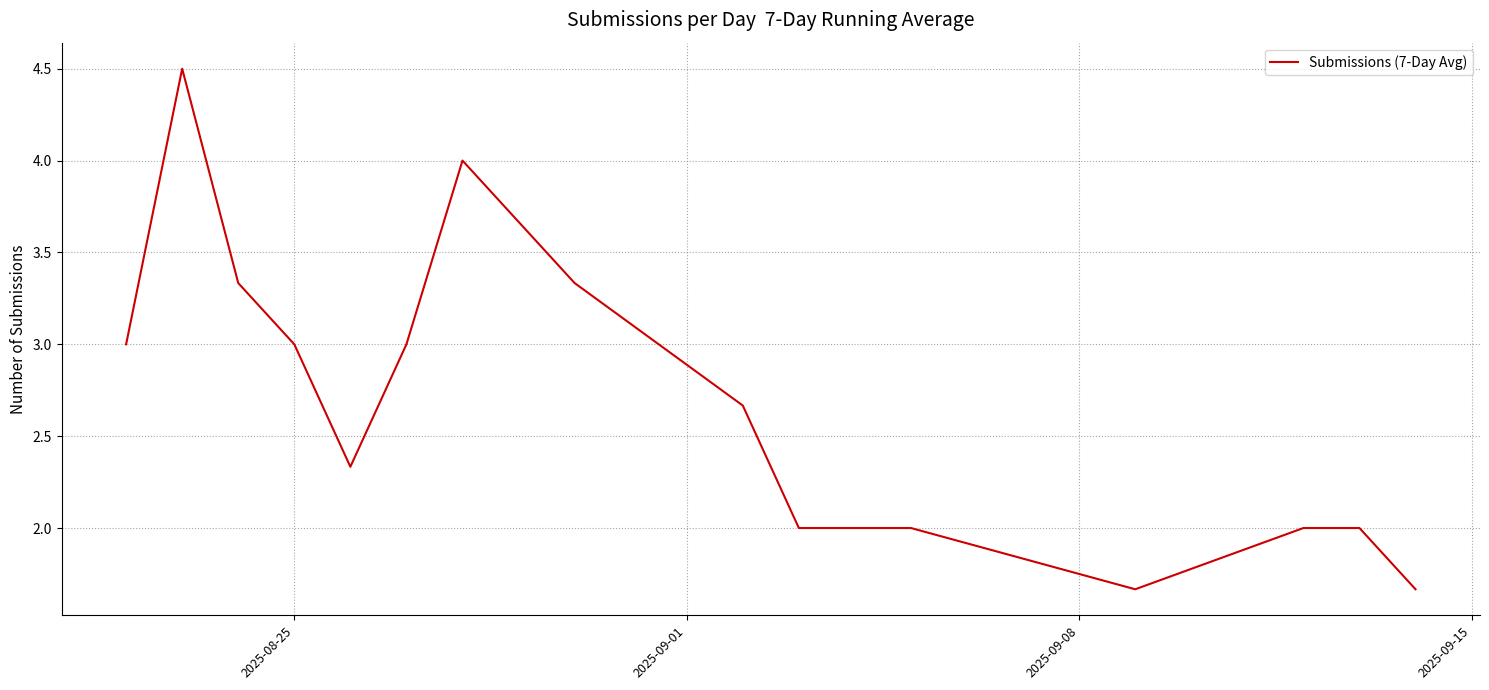

What is the greatest value displayed?

4.5